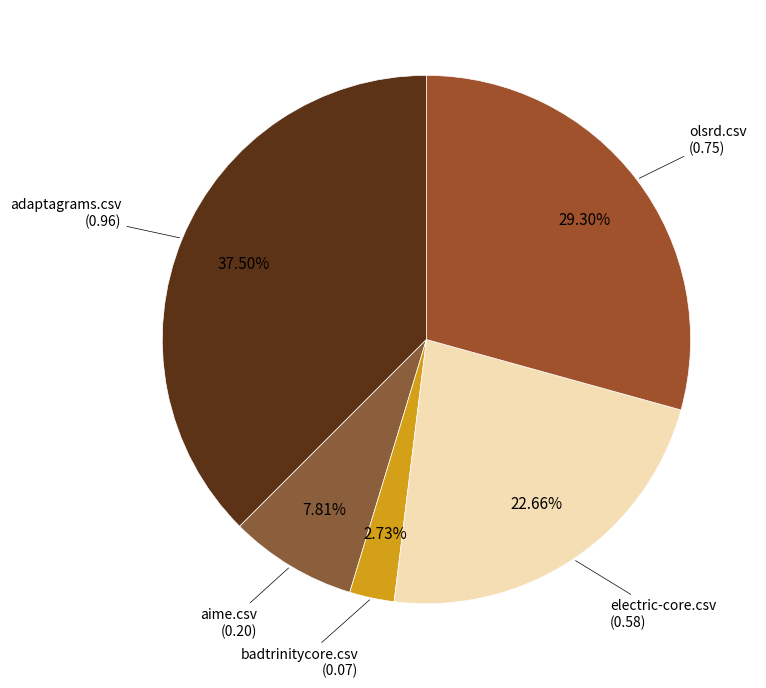

How many segments does this pie chart have?

5